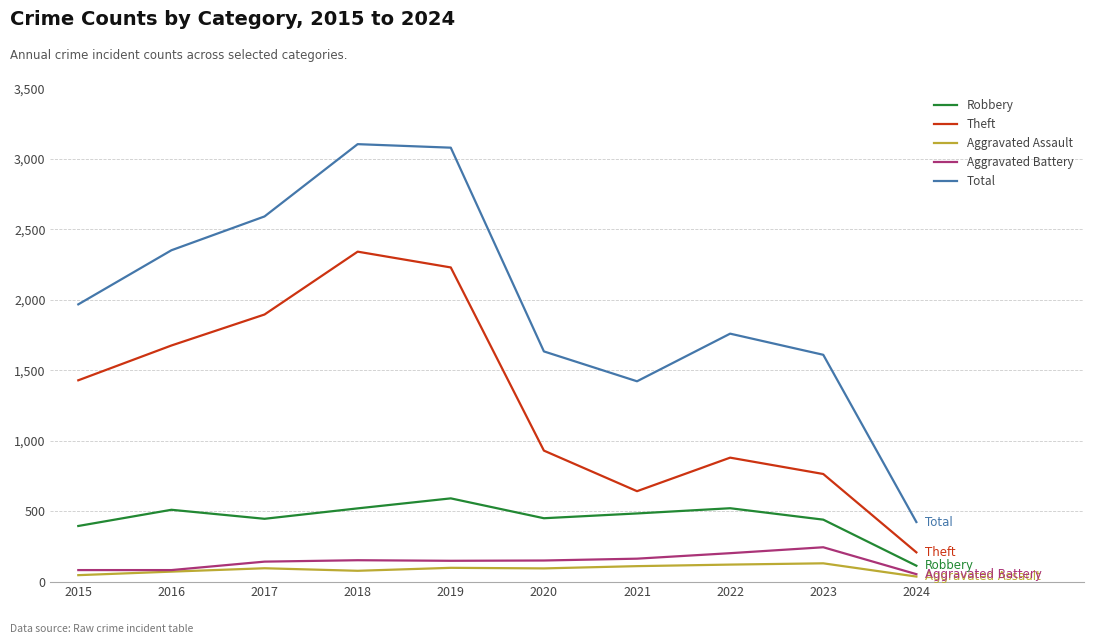

The value of Theft at 2021 is 642. True or false?

True